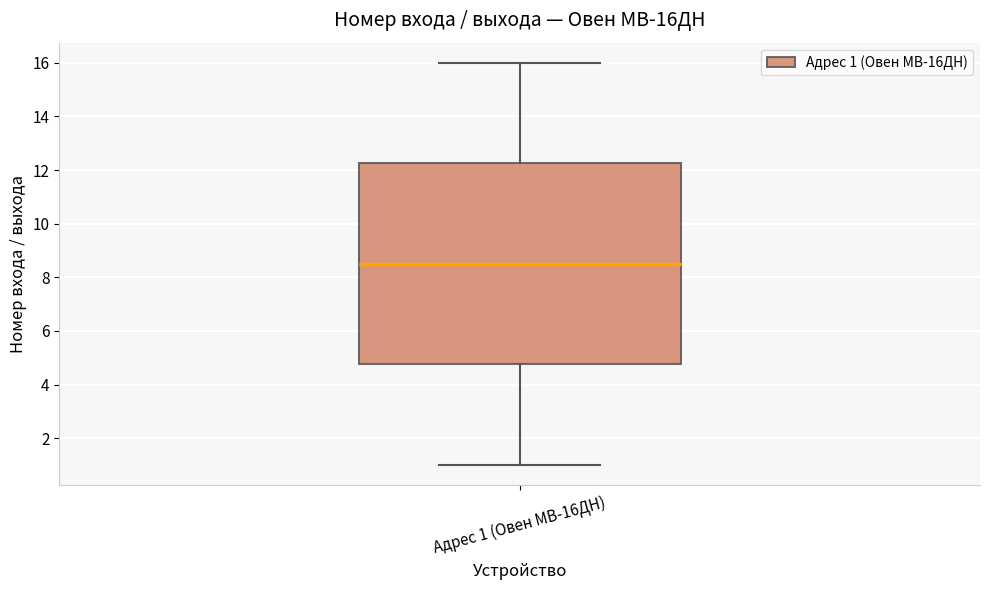

Transcribe this box plot: give where the median line is, the range the box spans, and where the two whiskers end, as read against the y-axis. The values are not printed on the chart, so give them approximately, as read against the axis.

median 8.6, box 4.8 to 12.2, whiskers 1.0 to 16.0